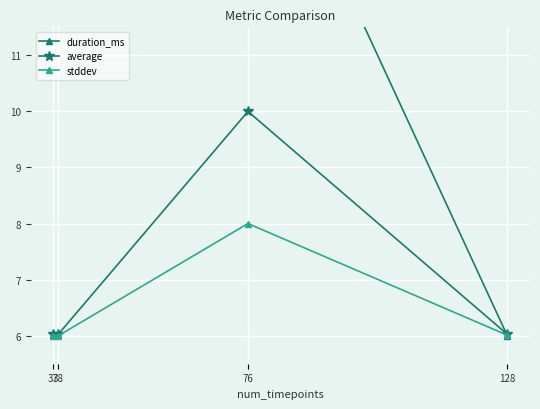

What is the difference between the highest and lowest values at 76?

8.0